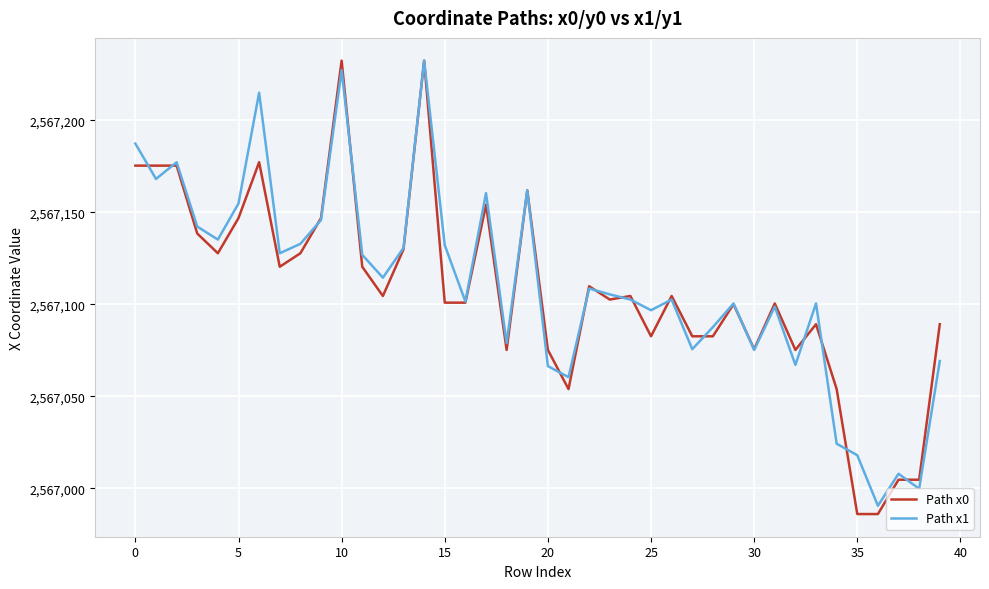

True or false: Path x1 and Path x0 intersect in this chart.

True